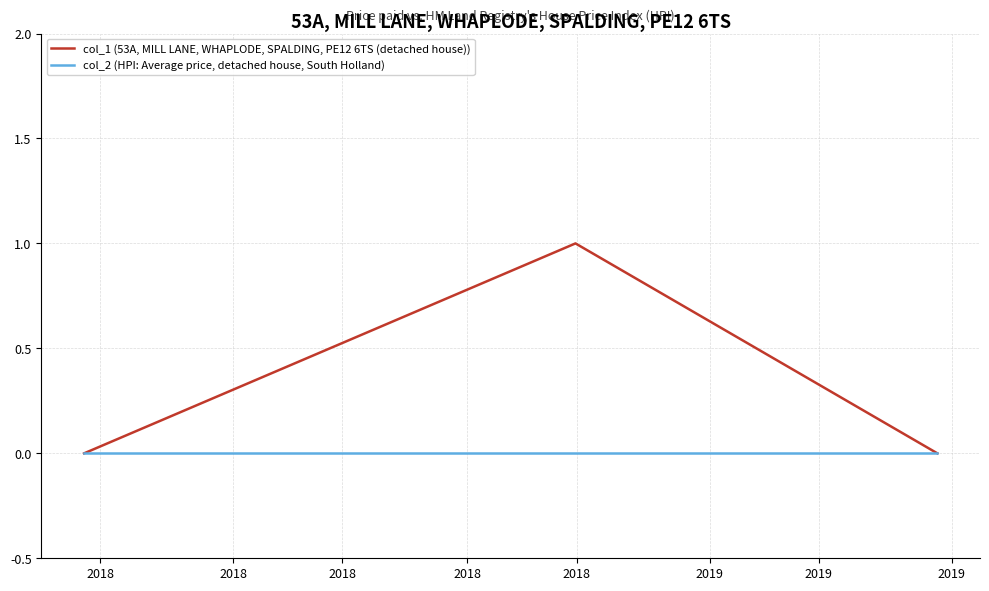

Which series has the largest total across all categories?

col_1 (53A, MILL LANE, WHAPLODE, SPALDING, PE12 6TS (detached house))